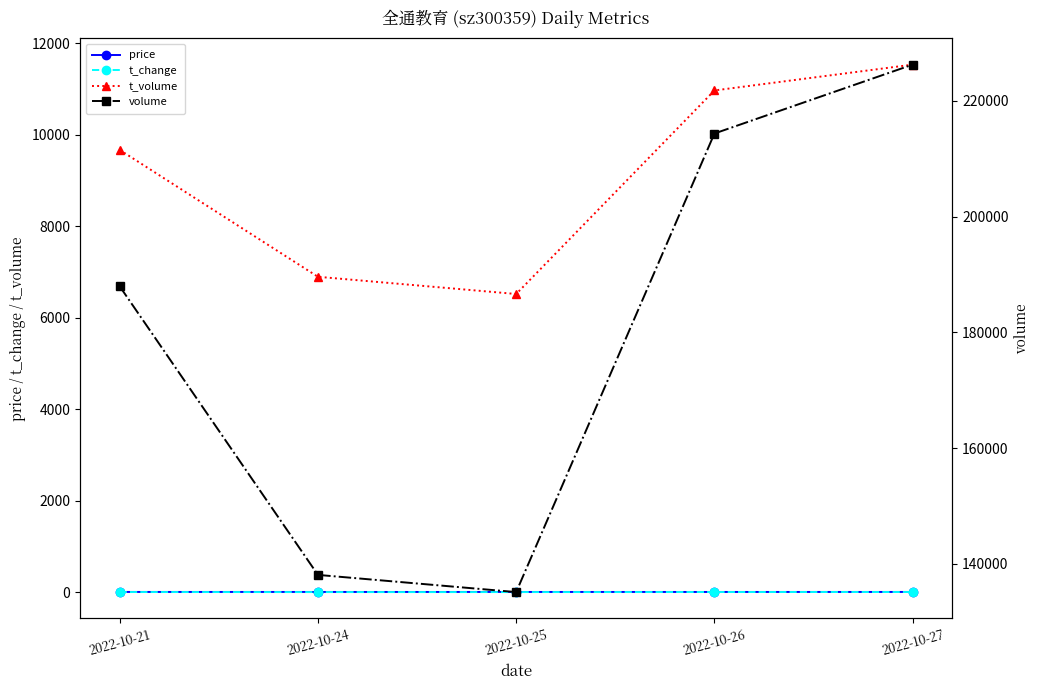

What is the total value across all series at 2022-10-24?

144976.2